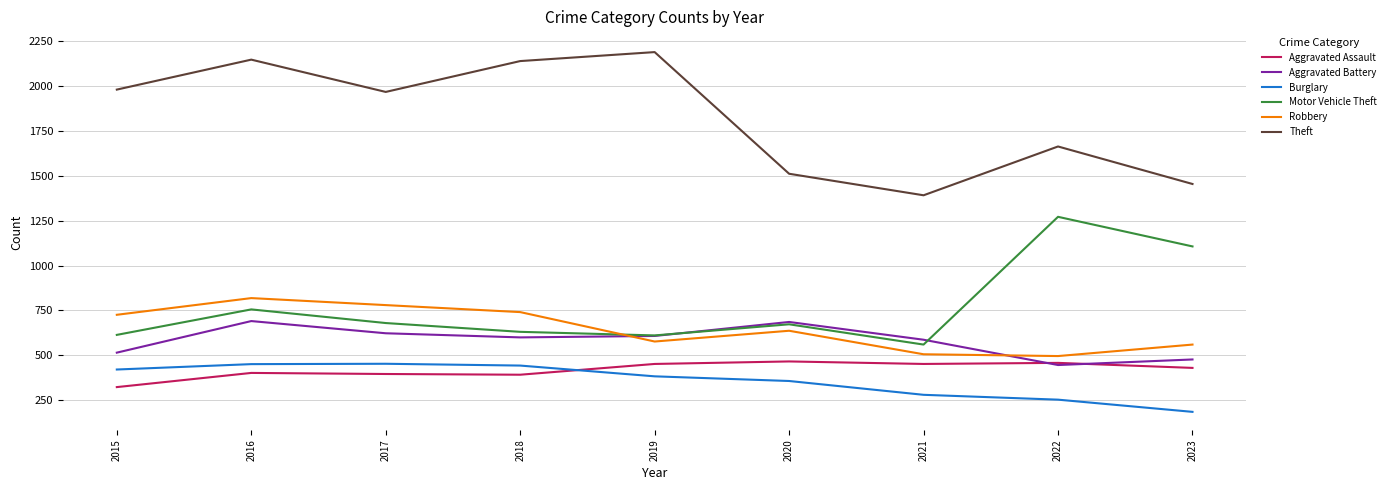

True or false: Burglary and Aggravated Assault cross at least once.

True